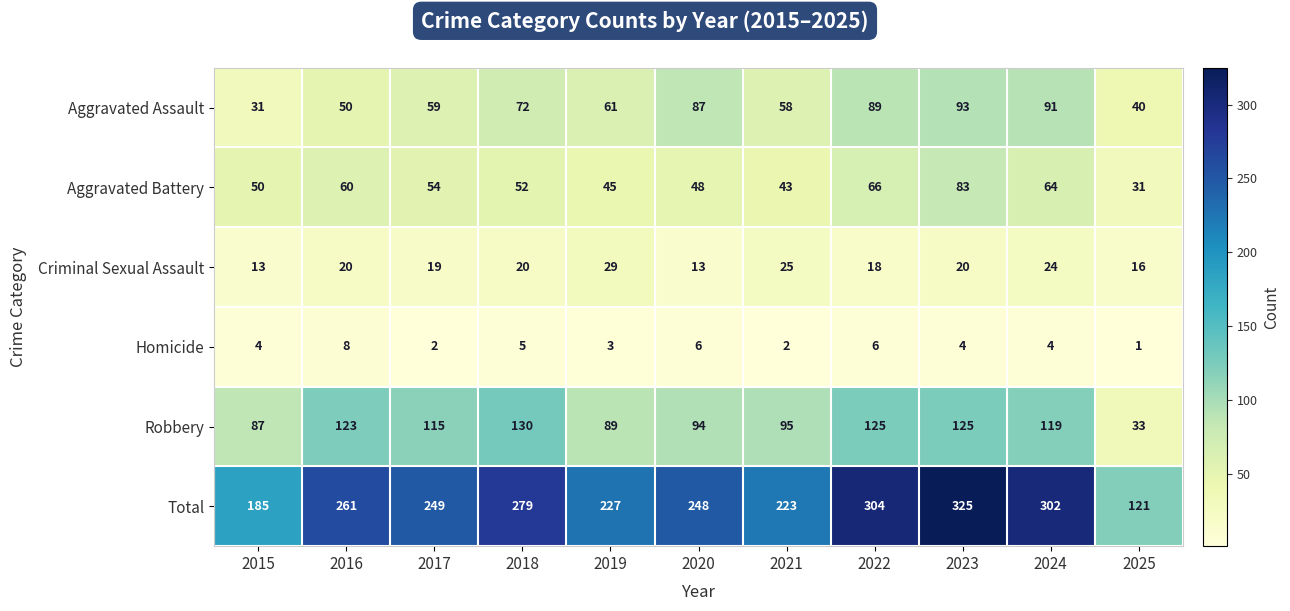

How many series are shown in this chart?

6